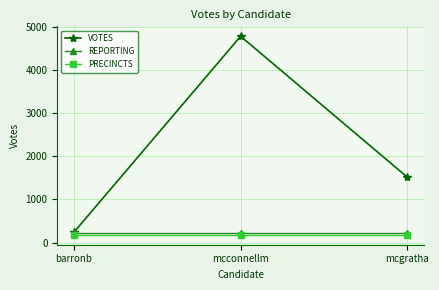

Which label corresponds to the largest value in the chart?

mcconnellm